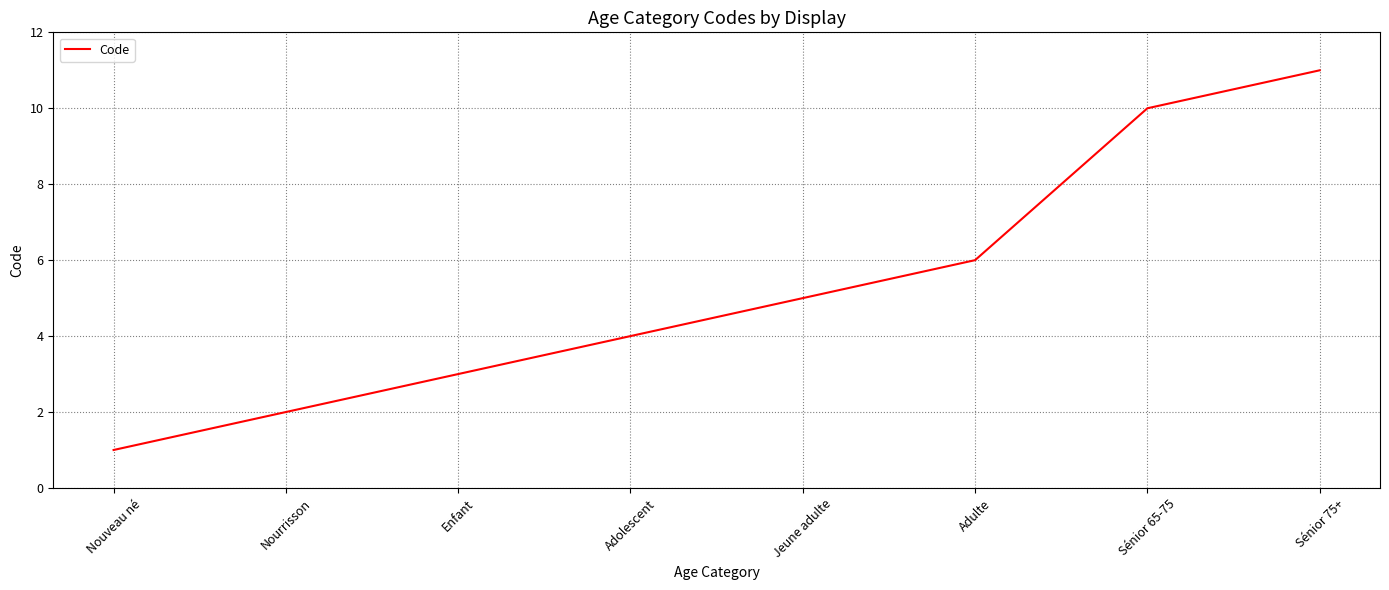

How many lines are shown in the chart?

1